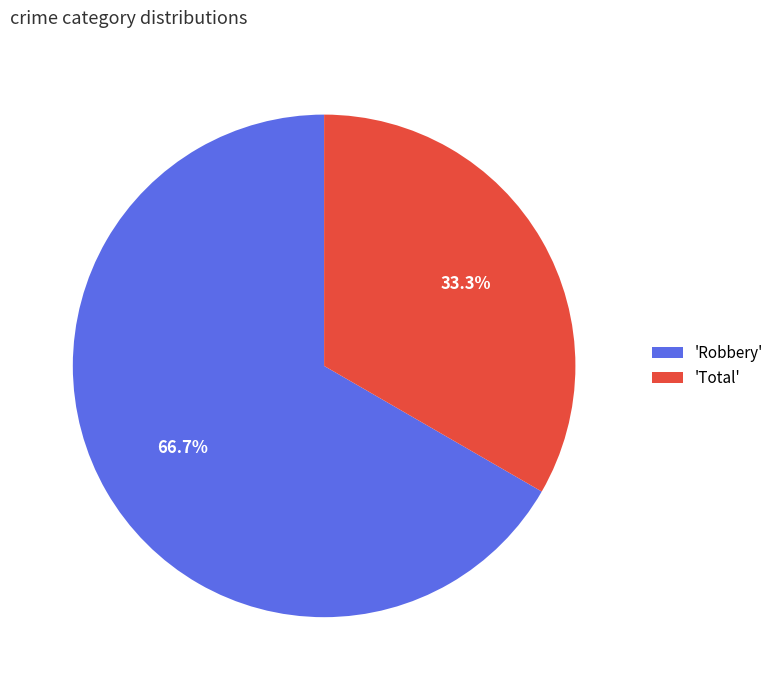

Between 'Total' and 'Robbery', which is larger?

'Robbery'